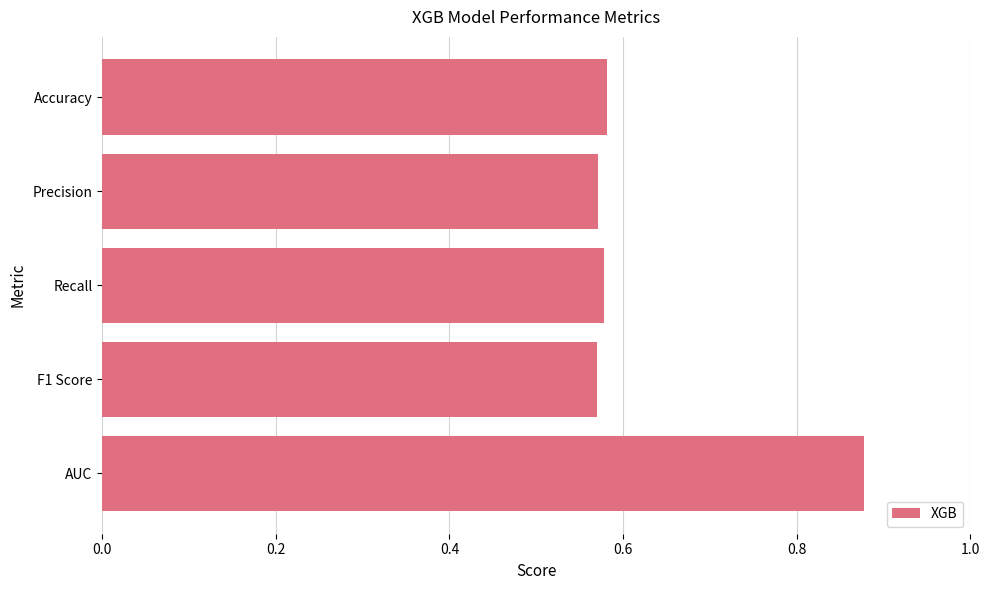

What position from the bottom is F1 Score?

2